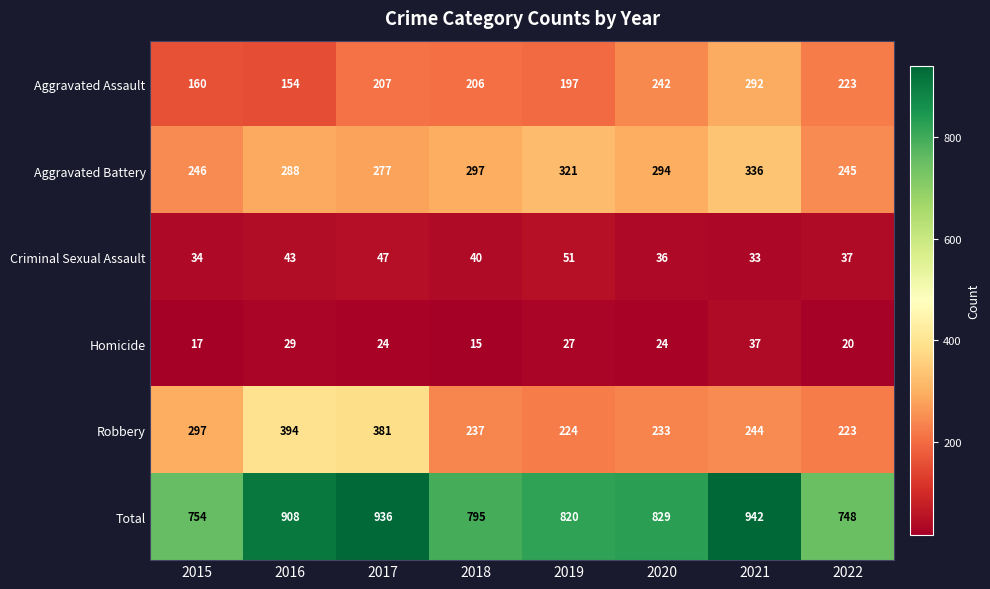

At which category does the chart reach its minimum across all series?

2018